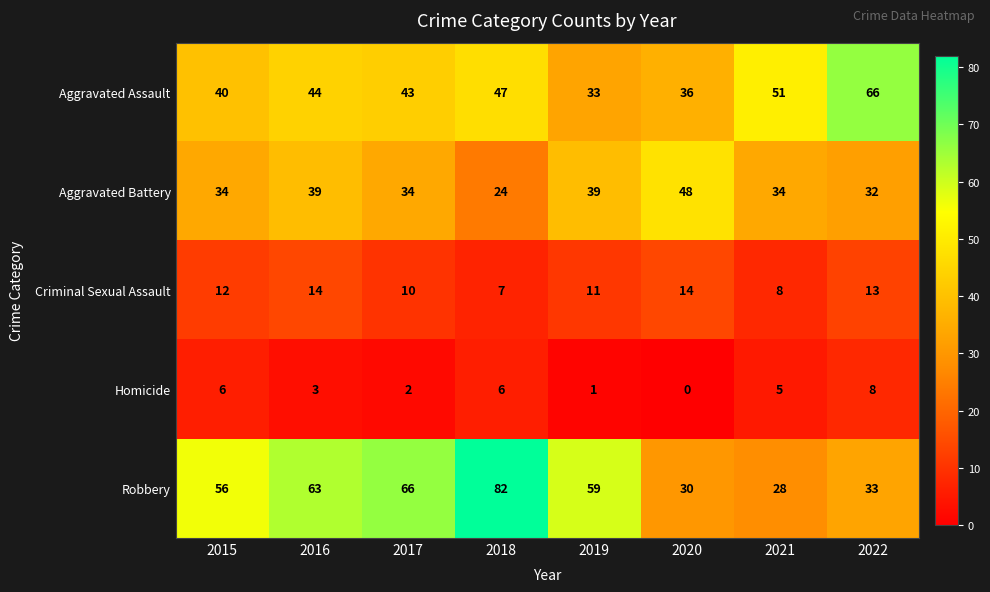

Between 2018 and 2019, which series saw the biggest shift?

Robbery